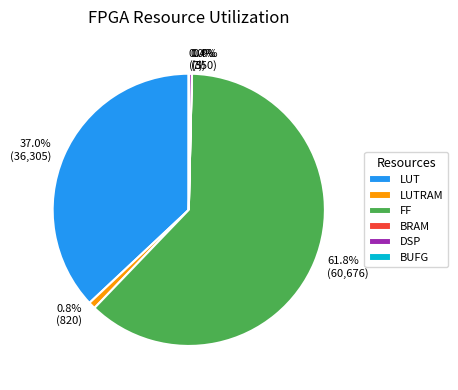

Does any single category account for the majority?

Yes